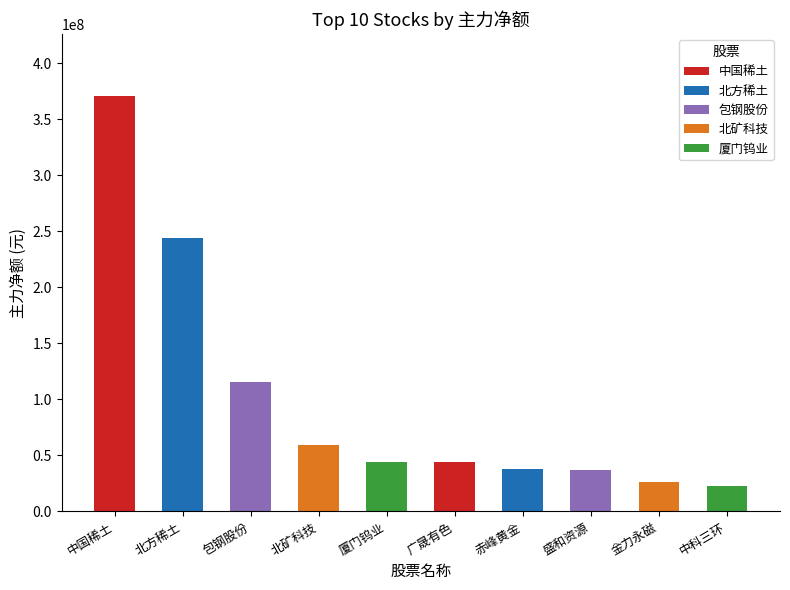

Read the value at 北矿科技.

59049959